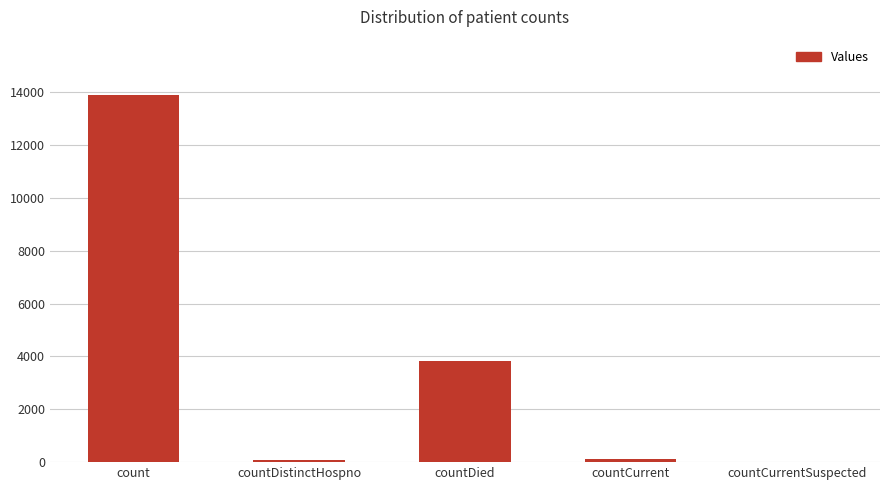

Approximately how many times larger is the value at countCurrent compared to countDistinctHospno?

2.0